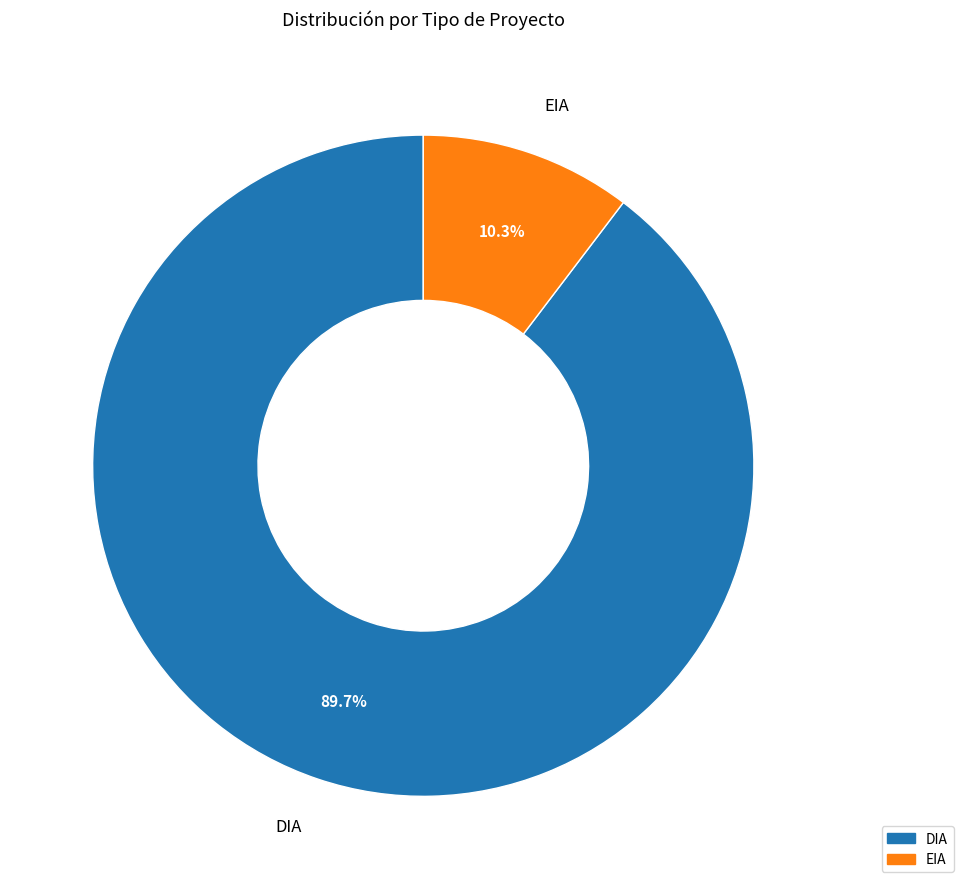

Approximately how many times larger is the value at DIA compared to EIA?

8.7